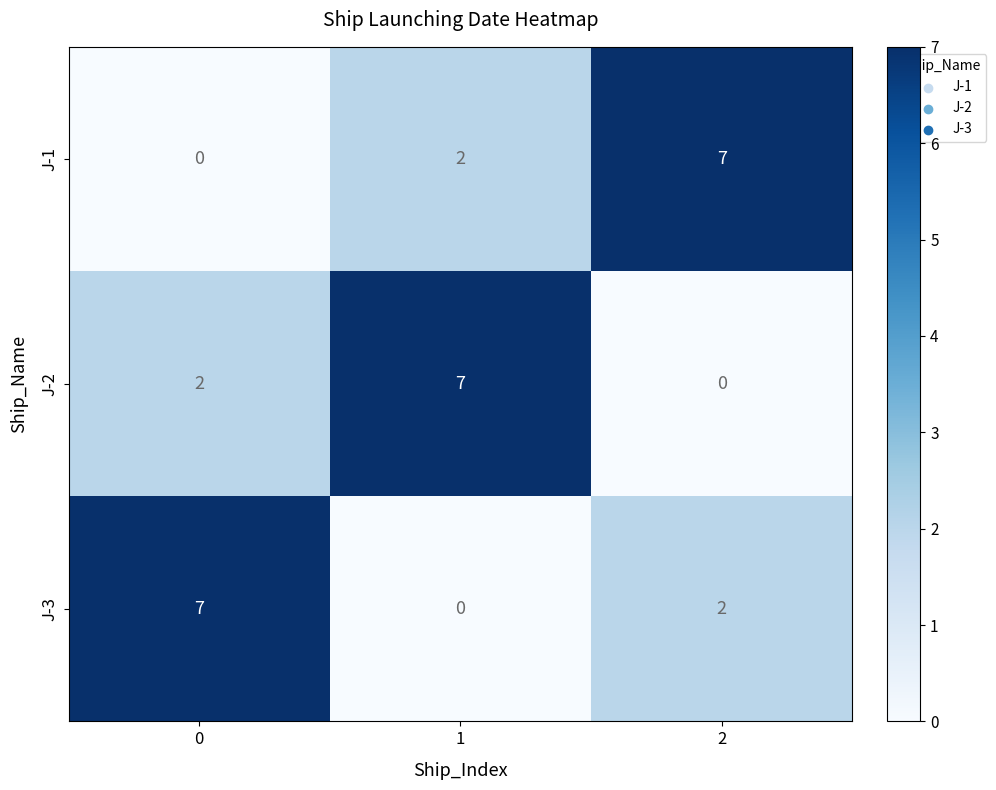

True or false: J-3 has a value of 11 at 0.

False